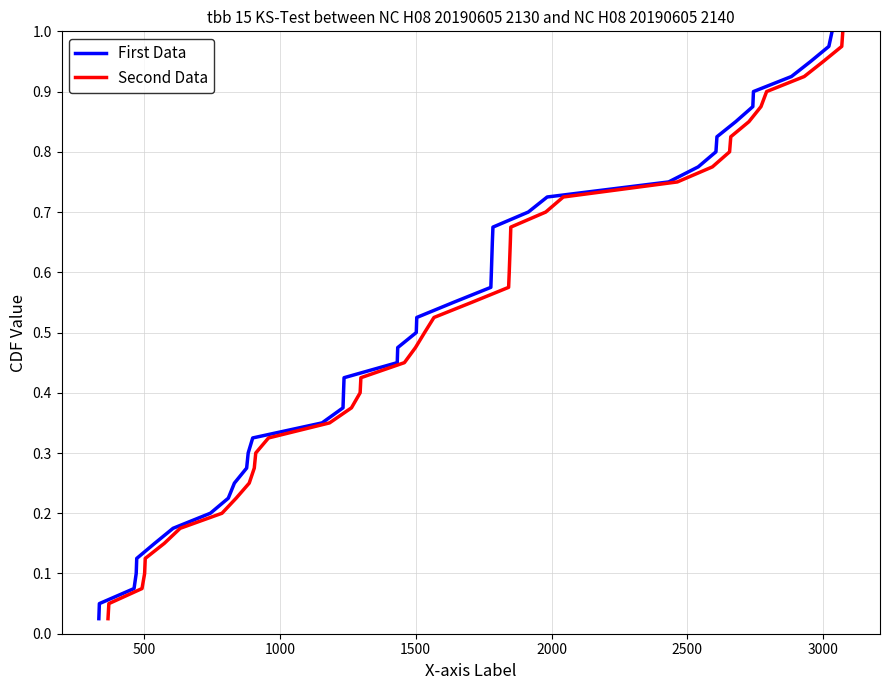

What is the average value of the First Data series?

0.5